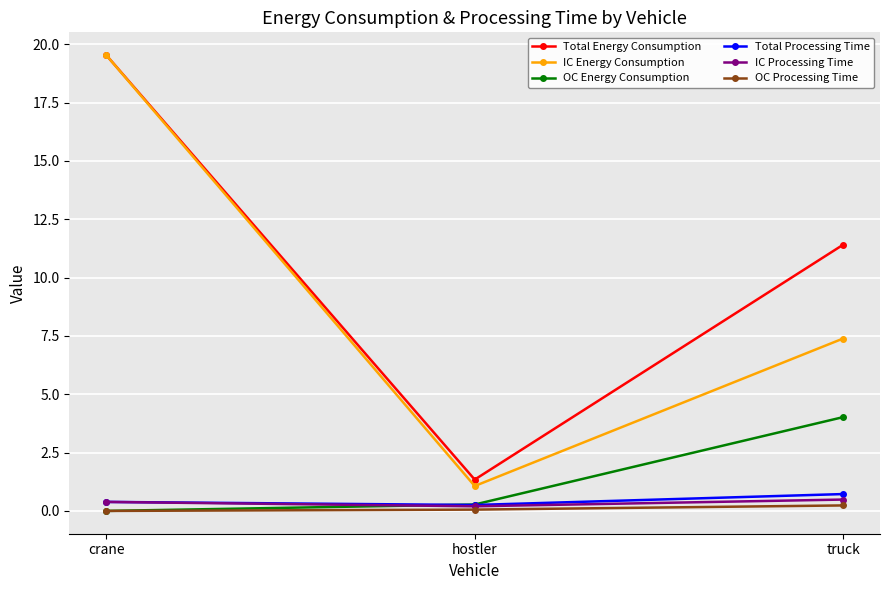

Which series has the largest total across all categories?

Total Energy Consumption